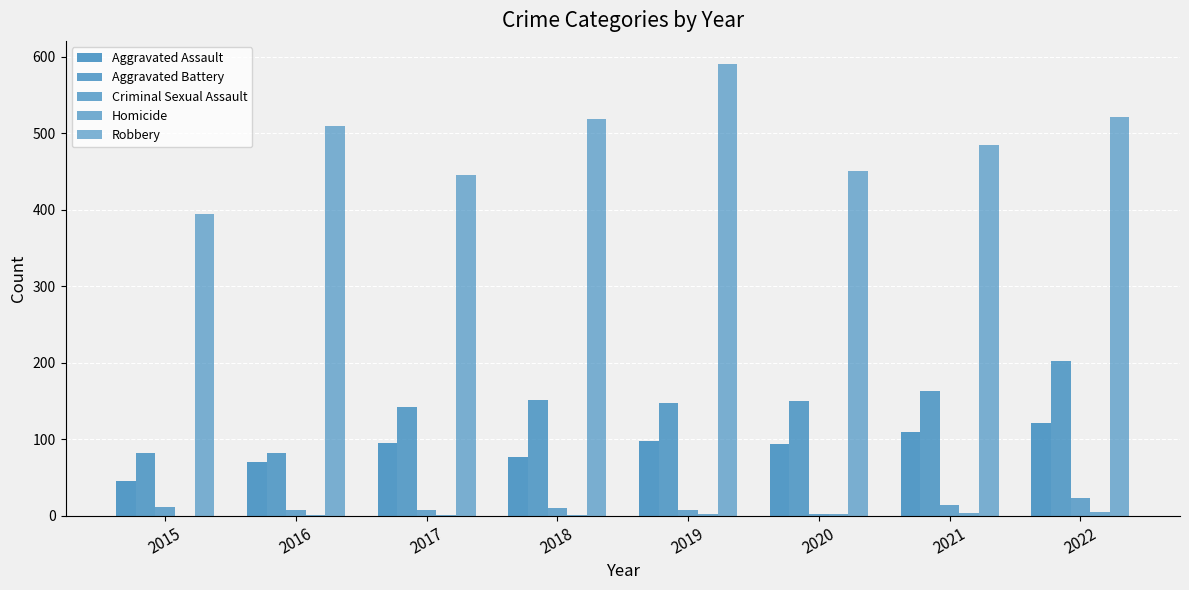

What is the average value of the Aggravated Assault series?

89